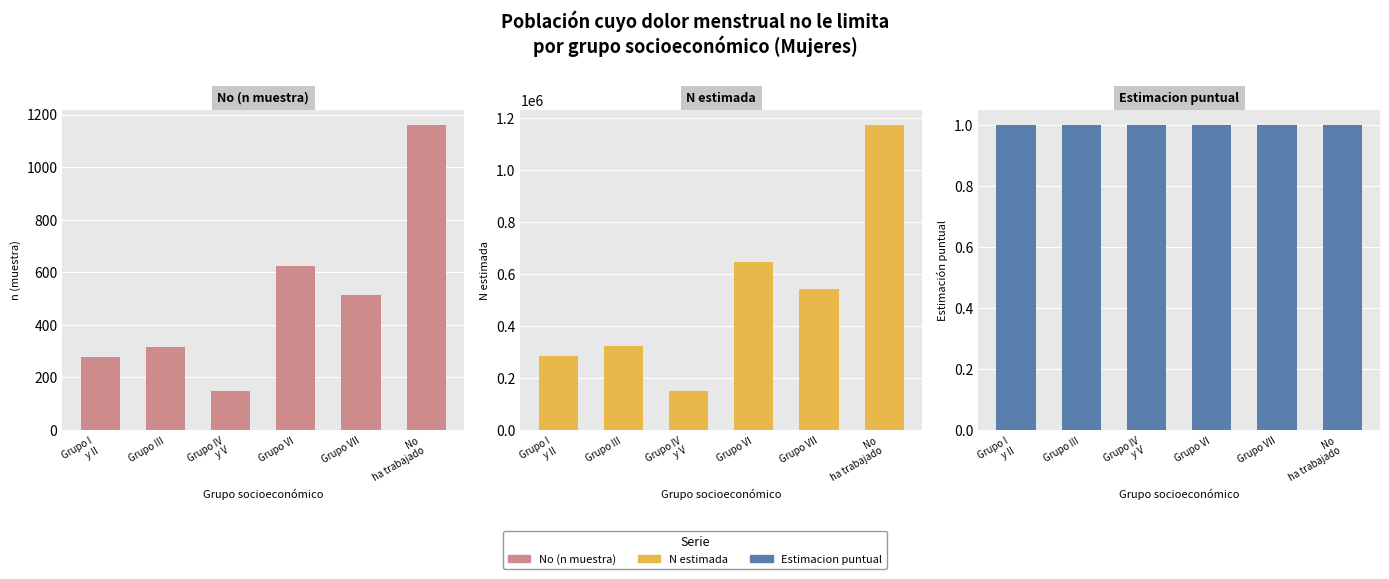

Which category has the highest value across all series?

No
ha trabajado